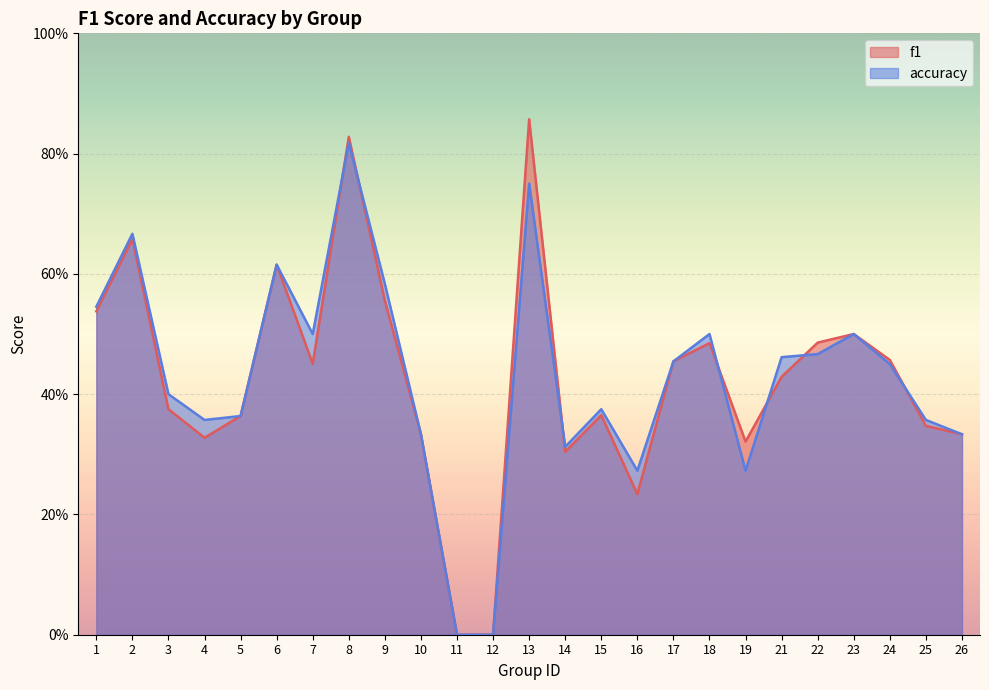

What is the difference between the maximum and minimum values in the accuracy series?

0.8